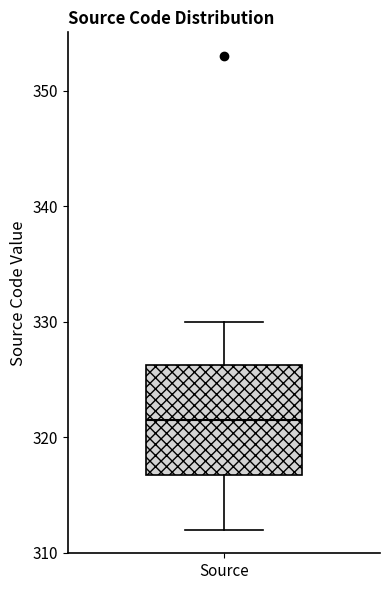

Transcribe this box plot: give where the median line is, the range the box spans, and where the two whiskers end, as read against the y-axis. The values are not printed on the chart, so give them approximately, as read against the axis.

median 322, box 317 to 326, whiskers 312 to 330